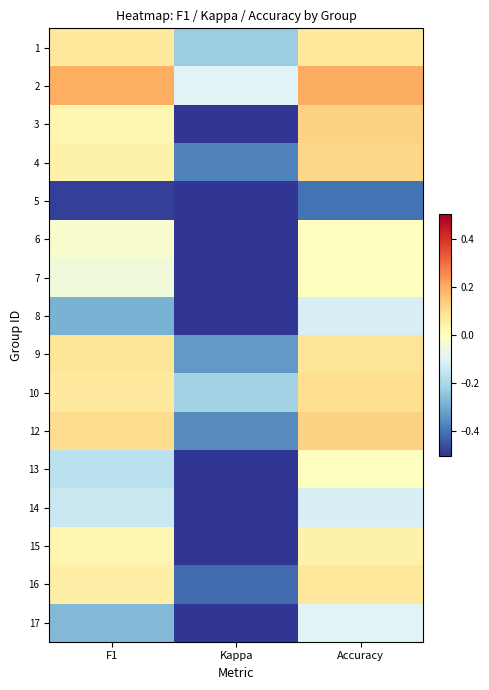

How many series are shown in this chart?

16